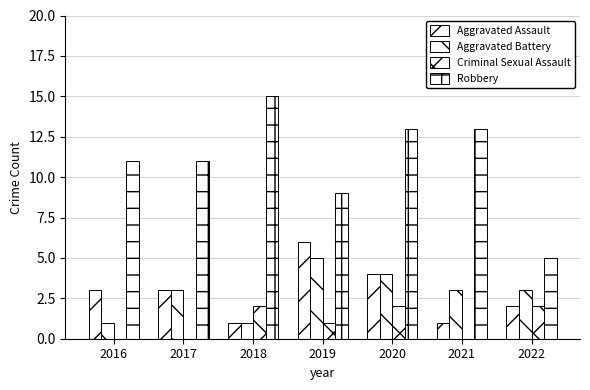

What is the sum of all Robbery values?

77